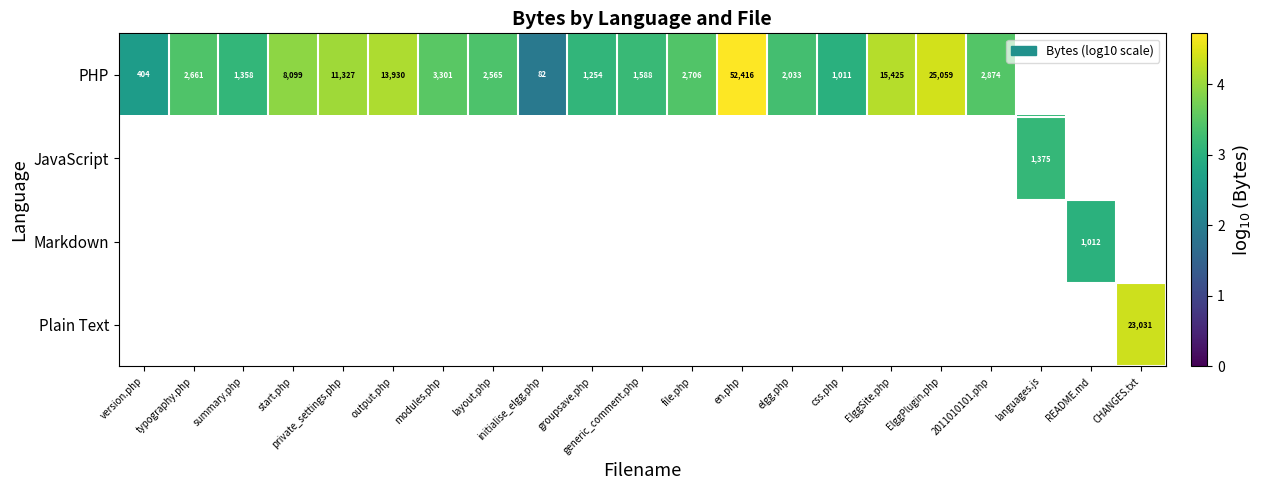

Which series has the largest range (max minus min)?

PHP